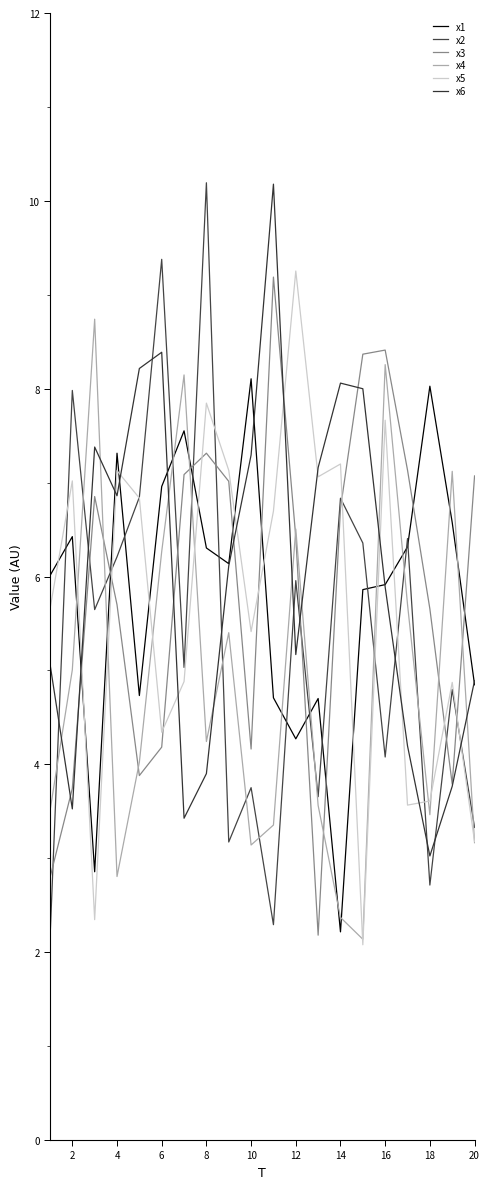

Is this an area chart (filled region under the line)?

No